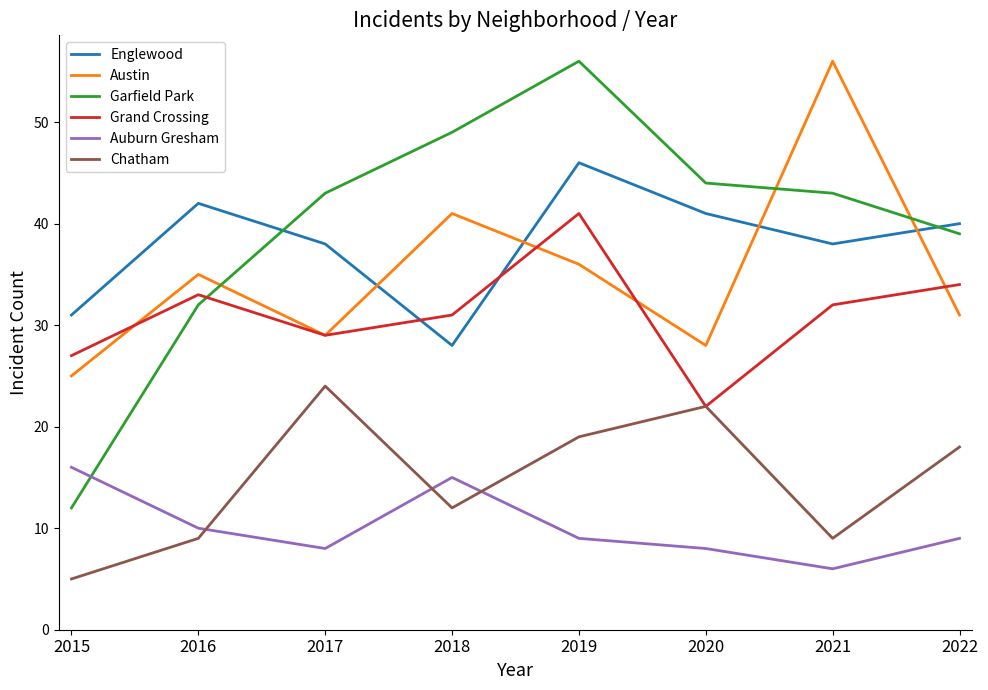

True or false: Chatham has a value of 22 at 2020.

True